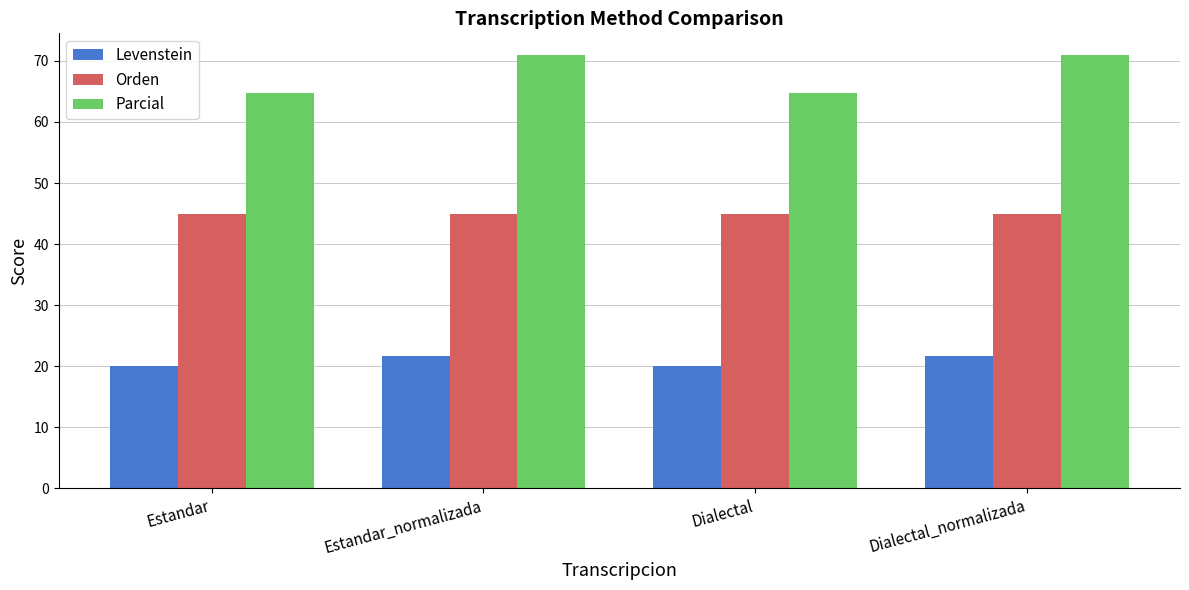

What is the maximum value shown in the chart?

71.0